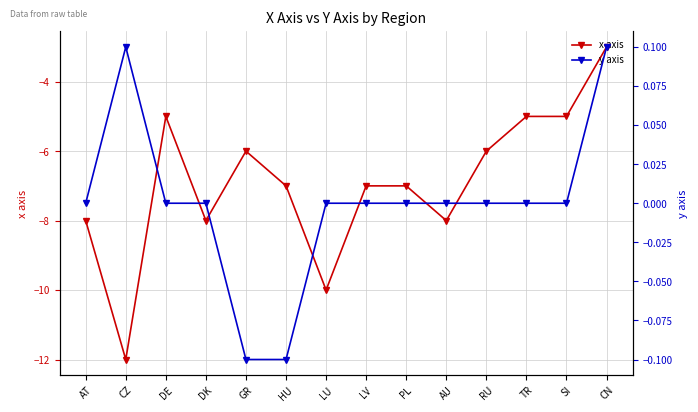

What is the lowest value of the x axis series?

-12